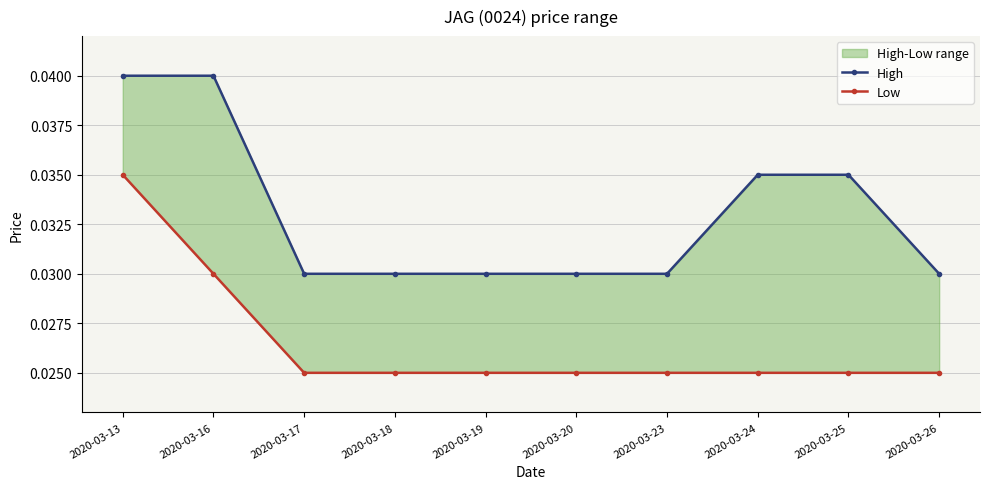

Which series has the widest spread of values?

High